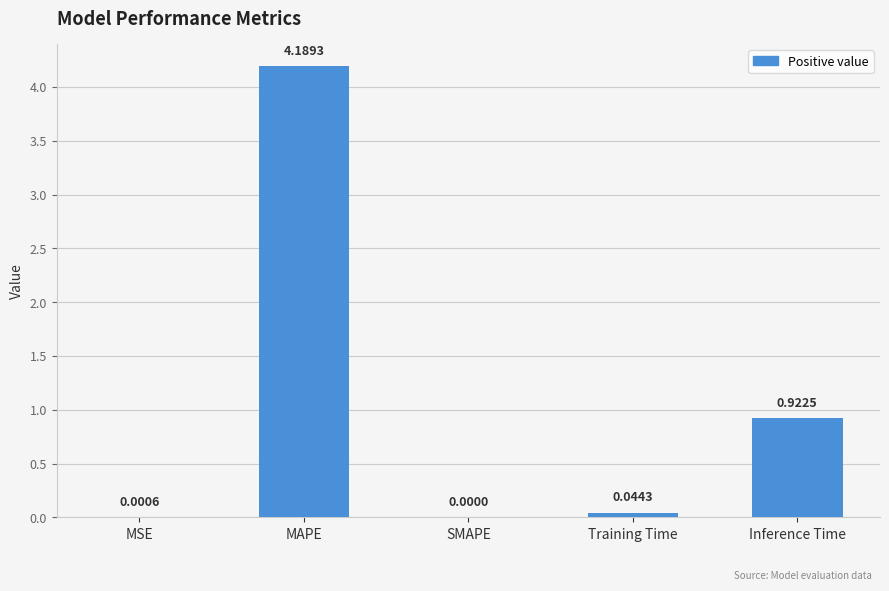

What is the sum of all values?

5.2